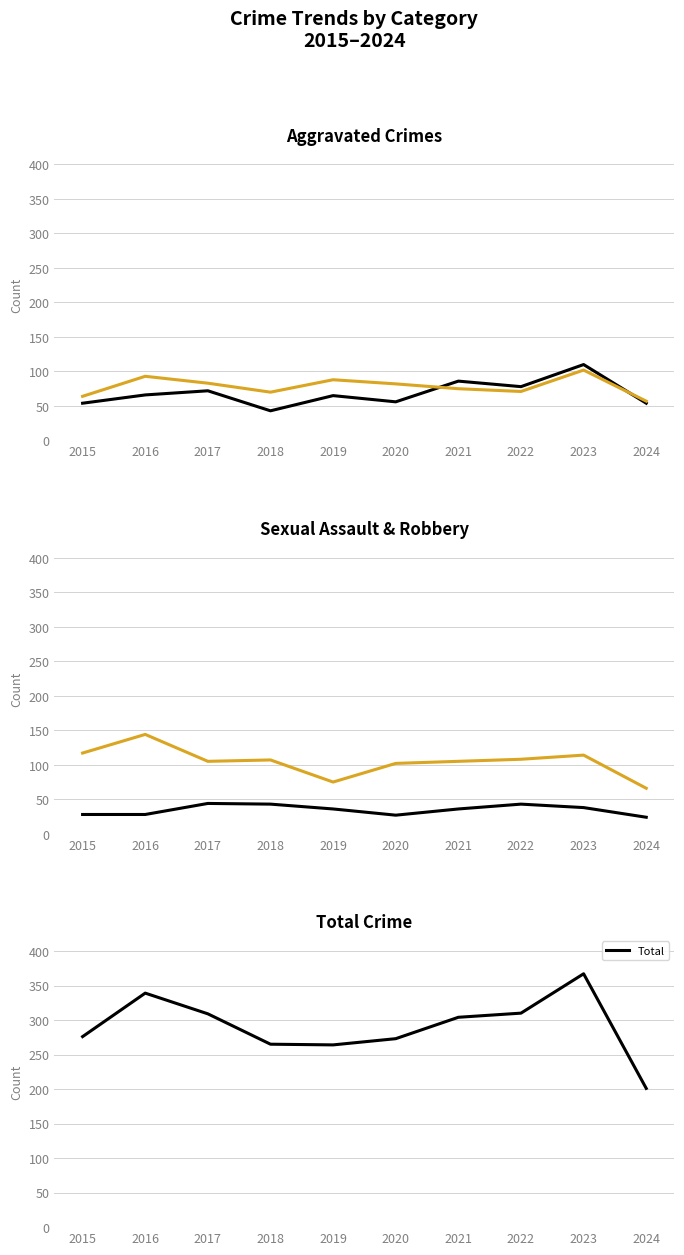

True or false: Robbery and Aggravated Assault intersect in this chart.

False